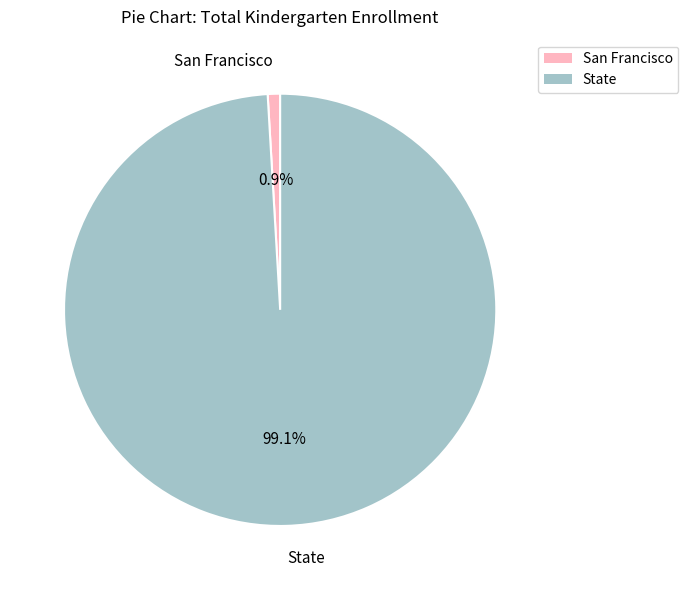

What percentage is the San Francisco slice, to the nearest percent?

1%